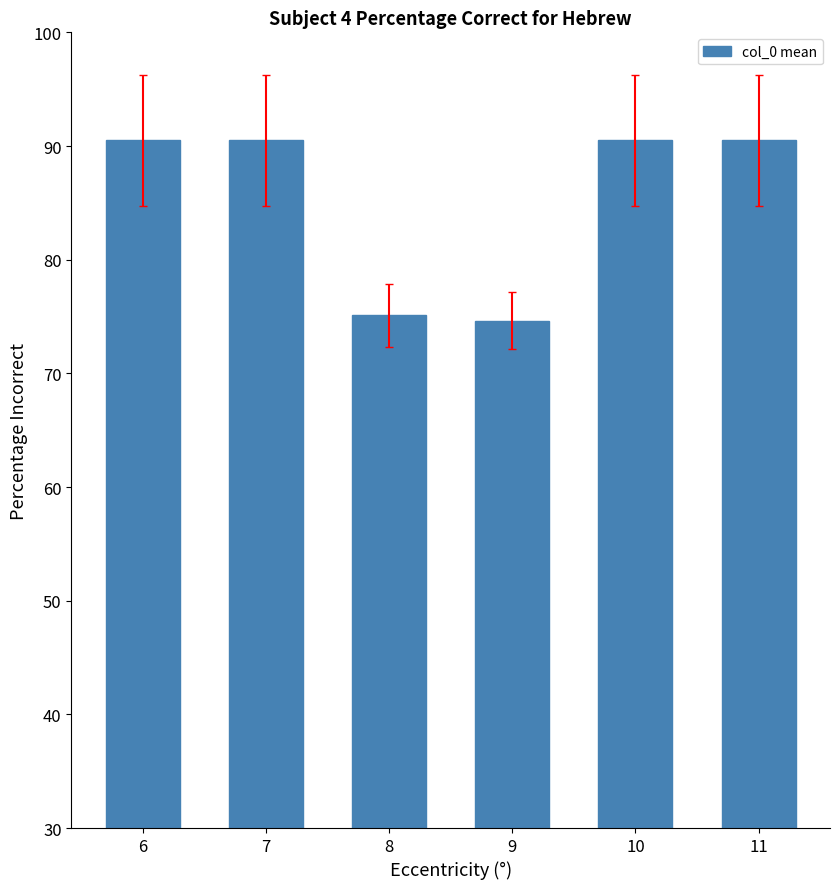

What is the maximum value shown in the chart?

90.5